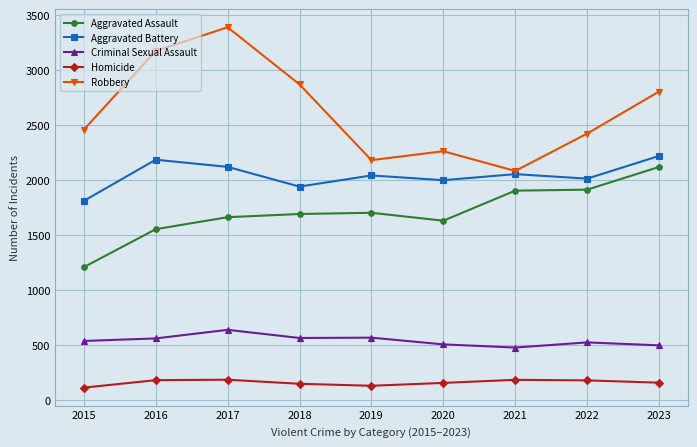

What value does the Robbery series have at 2020?

2263